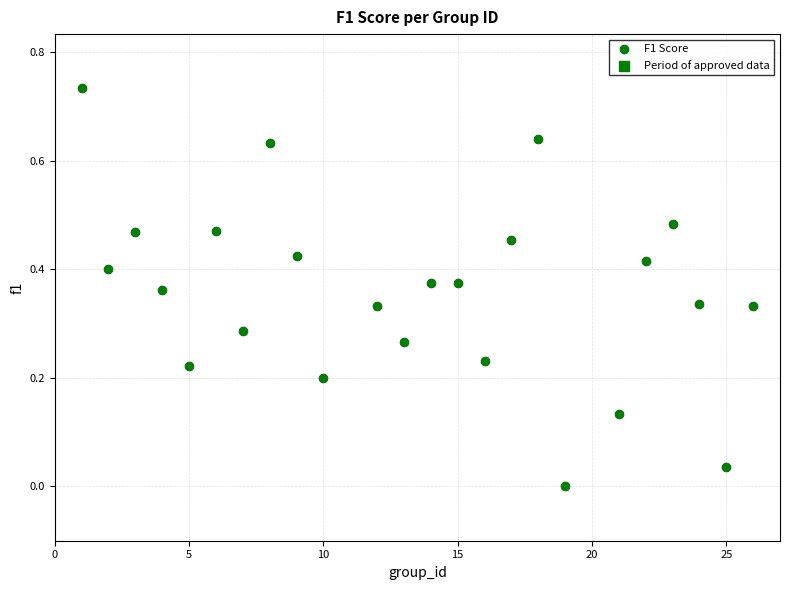

What is the range of X values (max minus min)?

25.0